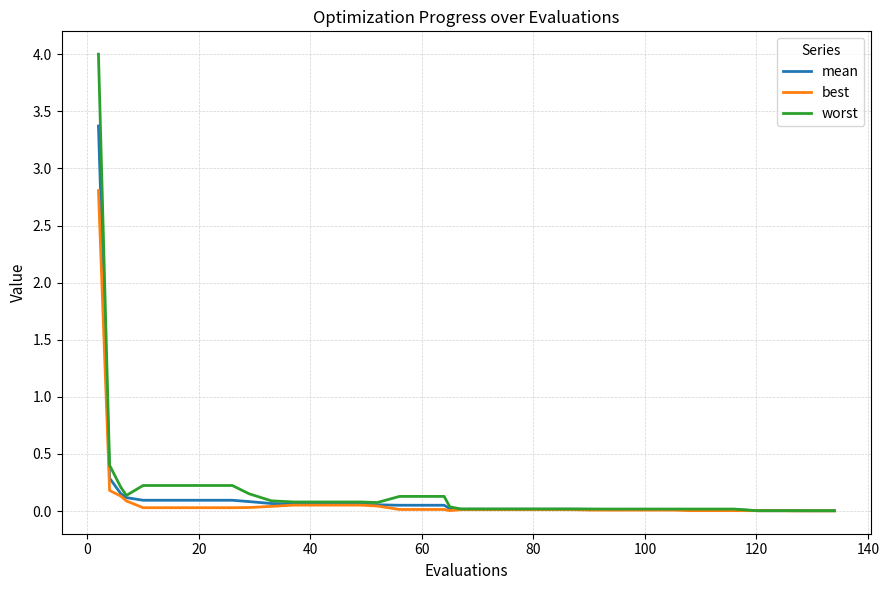

What is the sum of all worst values?

7.2